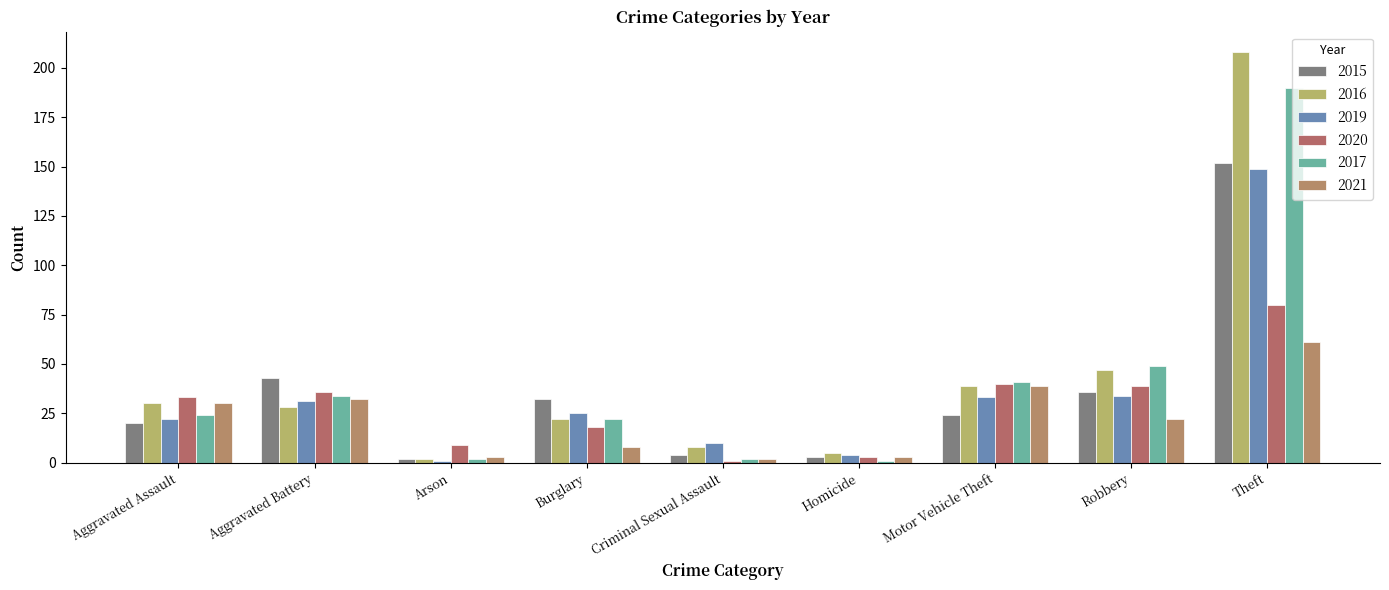

Reading right to left, what are all the values shown in this chart?

2015: Theft=152	Robbery=36	Motor Vehicle Theft=24	Homicide=3	Criminal Sexual Assault=4	Burglary=32	Arson=2	Aggravated Battery=43	Aggravated Assault=20
2016: Theft=208	Robbery=47	Motor Vehicle Theft=39	Homicide=5	Criminal Sexual Assault=8	Burglary=22	Arson=2	Aggravated Battery=28	Aggravated Assault=30
2019: Theft=149	Robbery=34	Motor Vehicle Theft=33	Homicide=4	Criminal Sexual Assault=10	Burglary=25	Arson=1	Aggravated Battery=31	Aggravated Assault=22
2020: Theft=80	Robbery=39	Motor Vehicle Theft=40	Homicide=3	Criminal Sexual Assault=1	Burglary=18	Arson=9	Aggravated Battery=36	Aggravated Assault=33
2017: Theft=190	Robbery=49	Motor Vehicle Theft=41	Homicide=1	Criminal Sexual Assault=2	Burglary=22	Arson=2	Aggravated Battery=34	Aggravated Assault=24
2021: Theft=61	Robbery=22	Motor Vehicle Theft=39	Homicide=3	Criminal Sexual Assault=2	Burglary=8	Arson=3	Aggravated Battery=32	Aggravated Assault=30